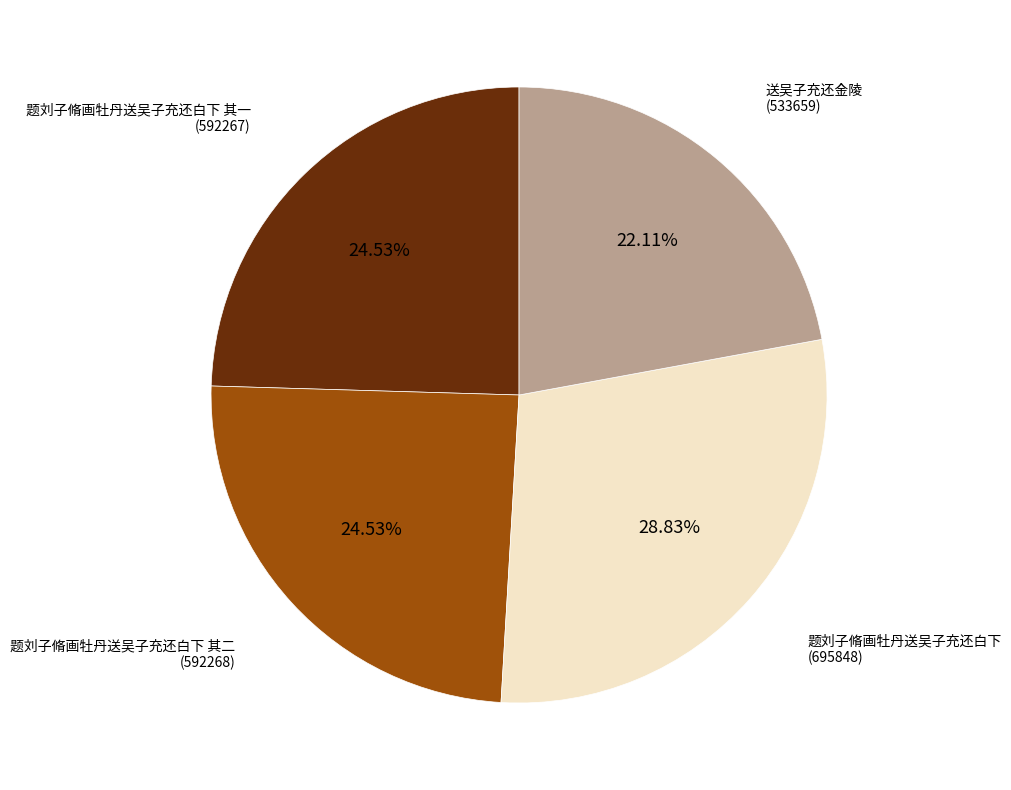

How many segments does this pie chart have?

4